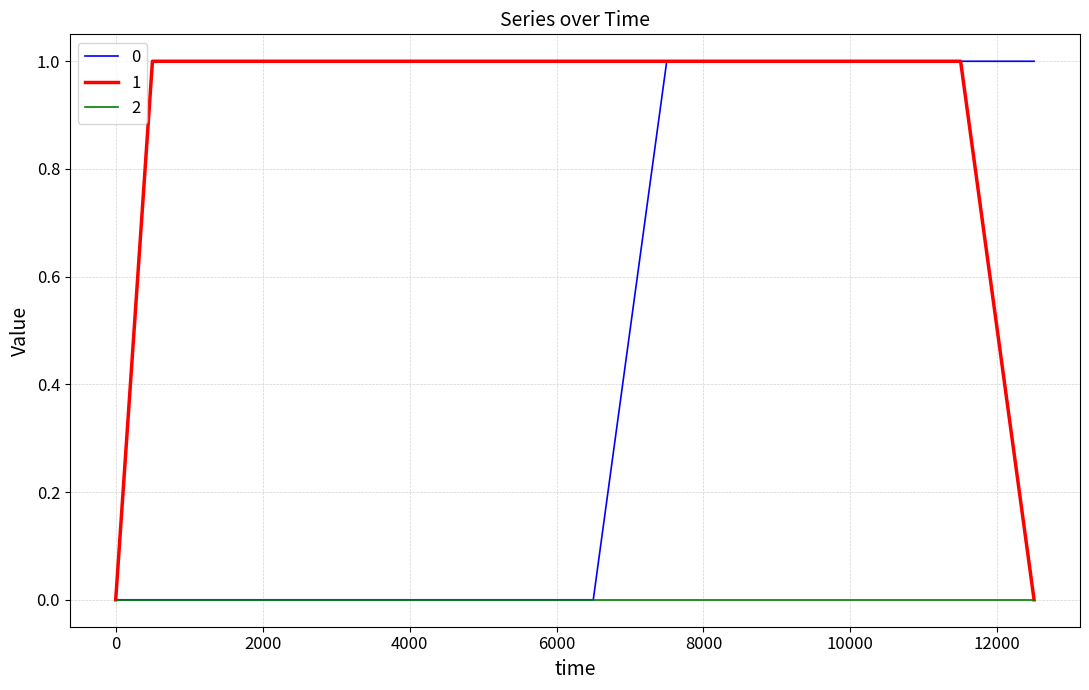

Rank the series by their average value, from highest to lowest.

1, 0, 2